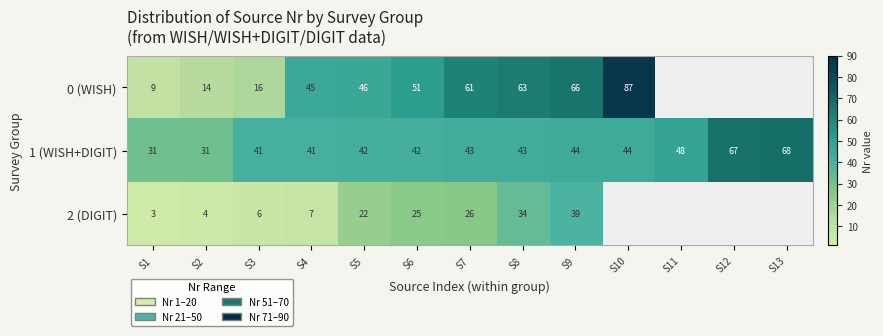

Is it true that 1 (WISH+DIGIT) equals 44 at S9?

True